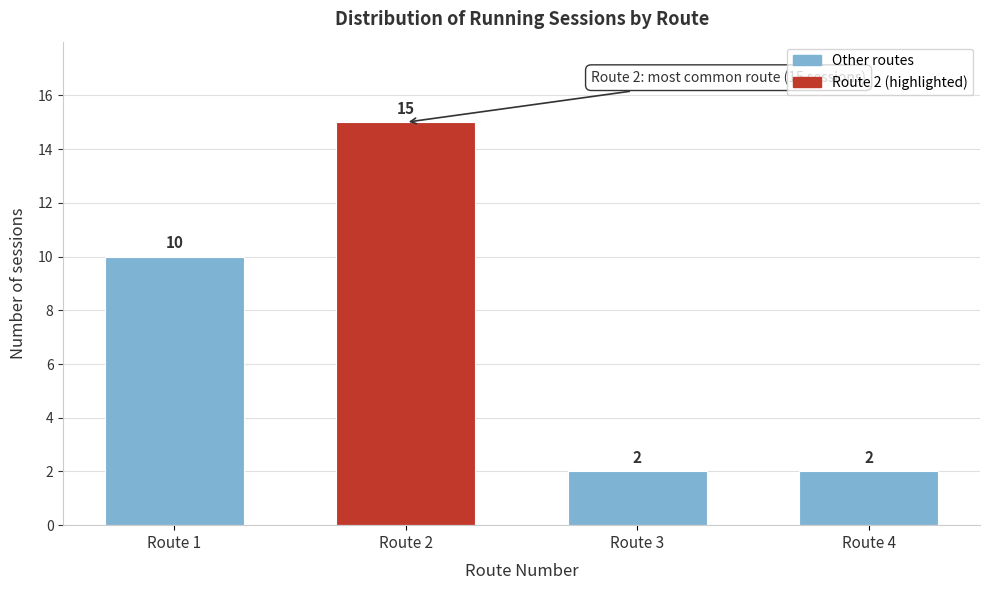

Reading left to right, transcribe all the data shown in this chart.

Route 1=10	Route 2=15	Route 3=2	Route 4=2